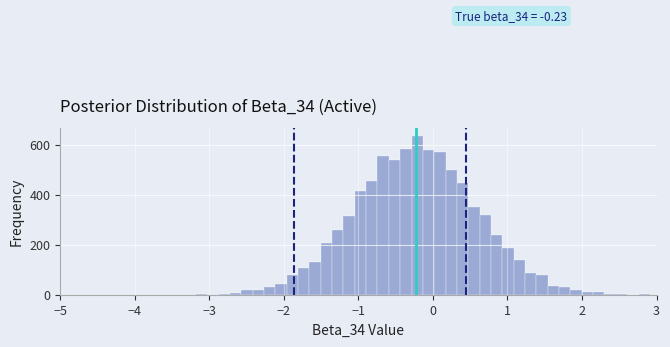

Around what value on the x-axis is the tallest bar? Give the approximate position of its centre, as read against the axis.

-0.2